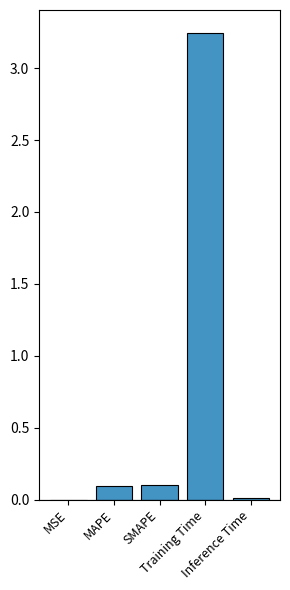

What is the sum of all values?

3.4